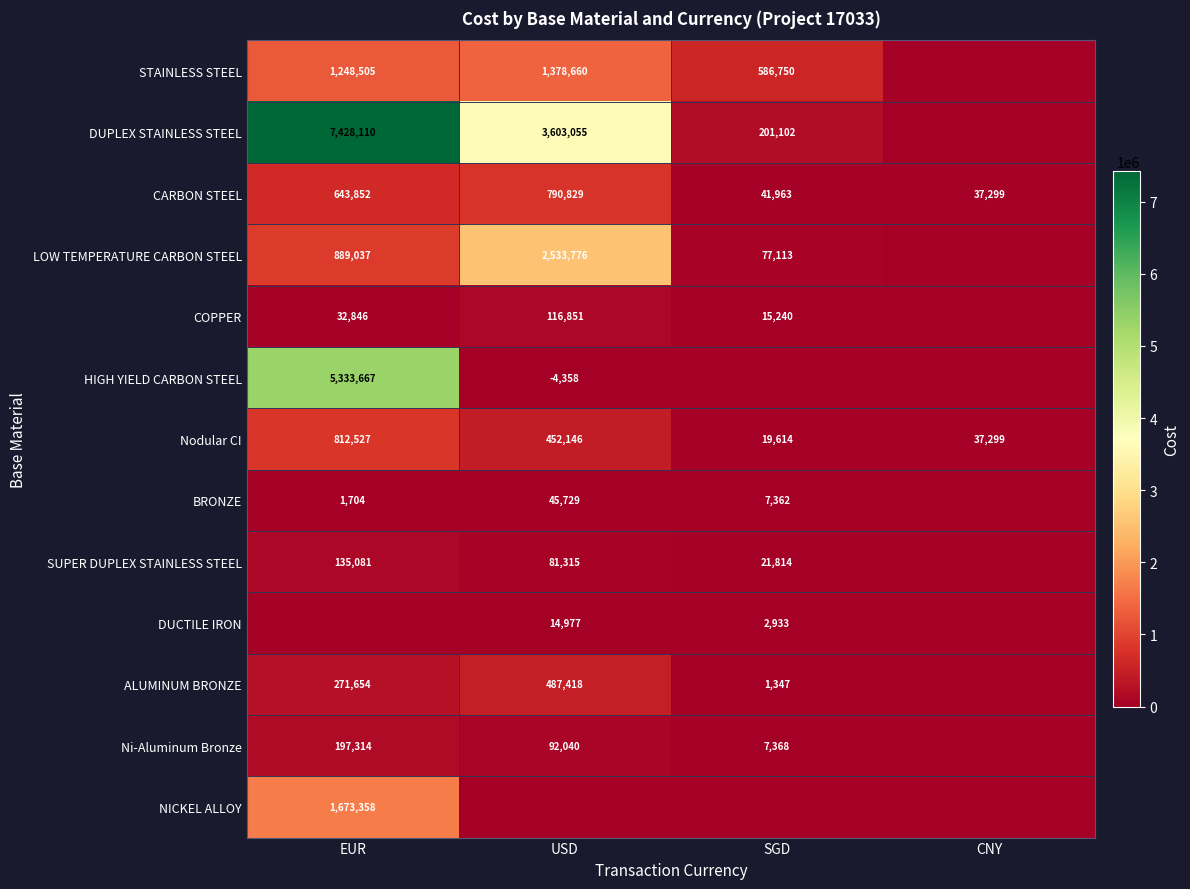

List the labels in order of Nodular CI value, smallest first.

SGD, CNY, USD, EUR